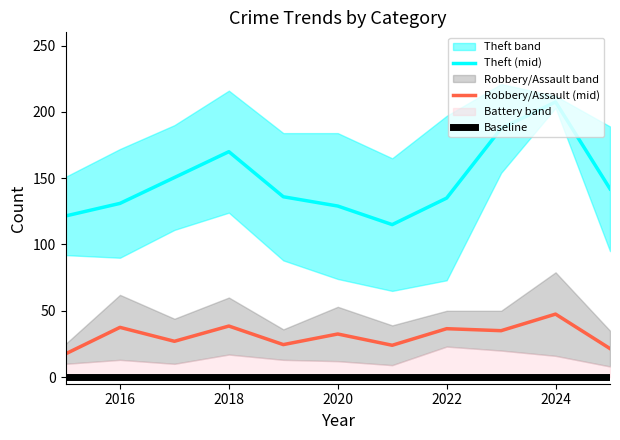

Is it true that Motor Vehicle Theft equals 30 at 2018?

False